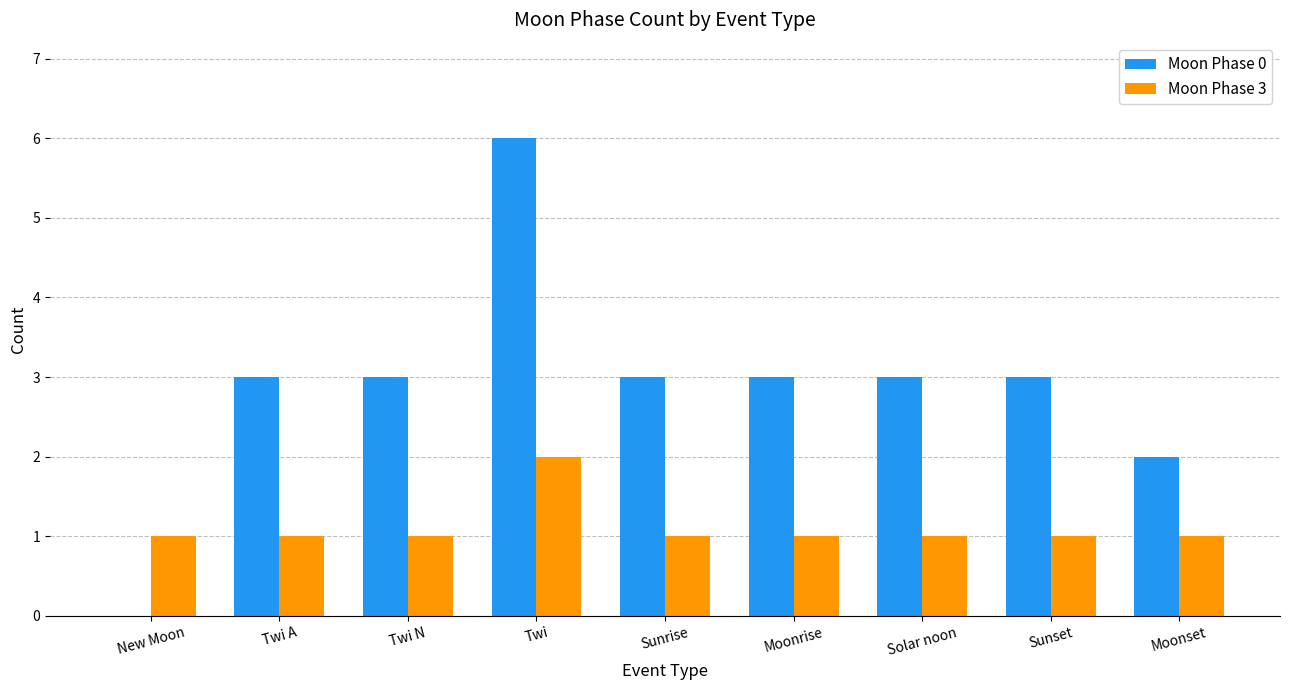

Which label corresponds to the largest value in the chart?

Twi